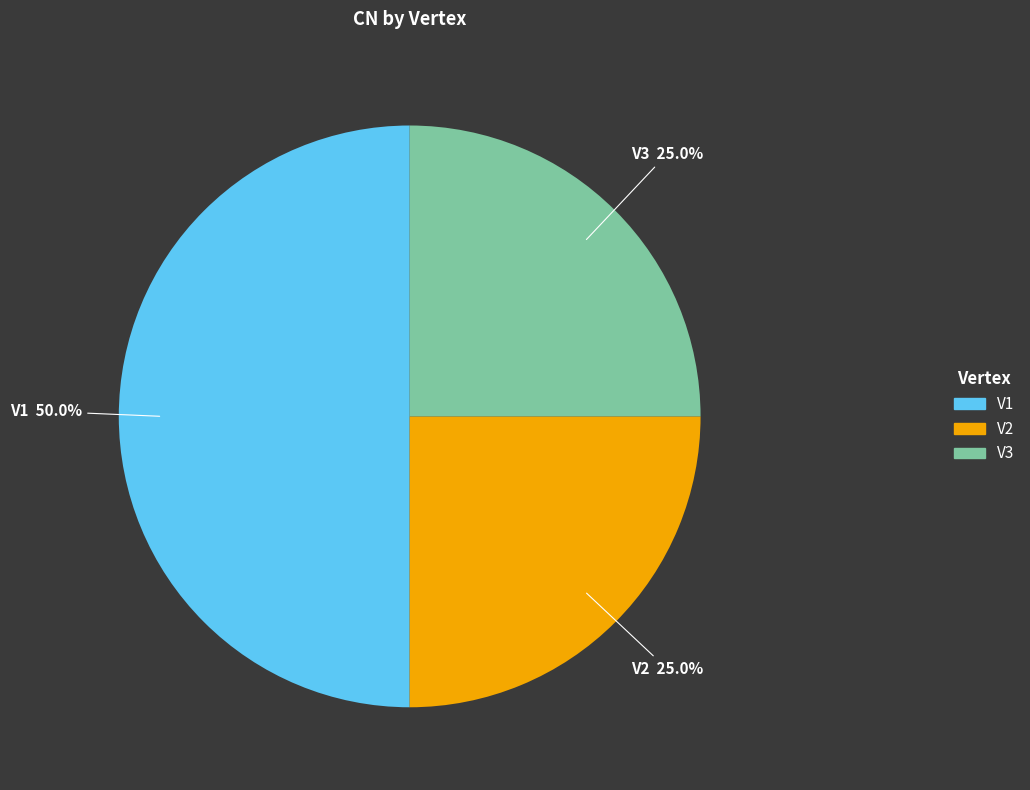

What is the ratio of the value at V1 to the value at V3?

2.0